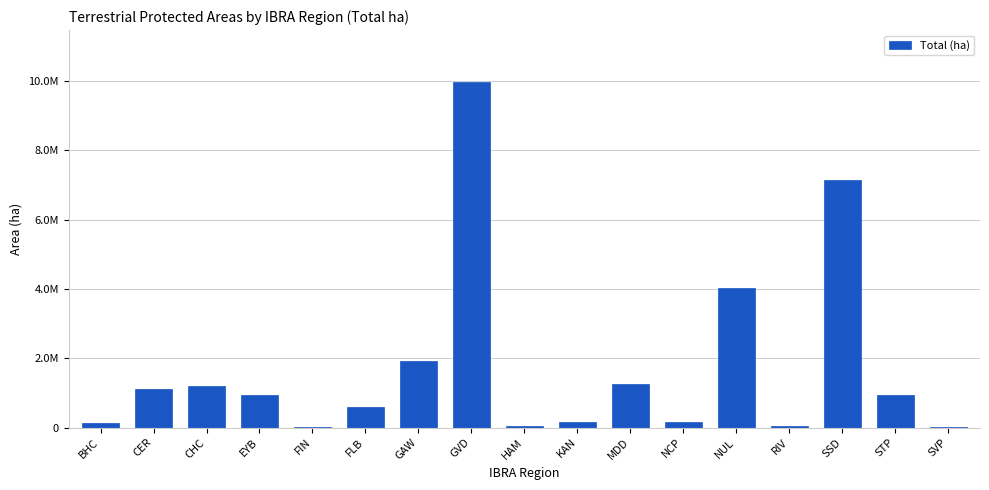

Where does the data first go above 924875?

CER